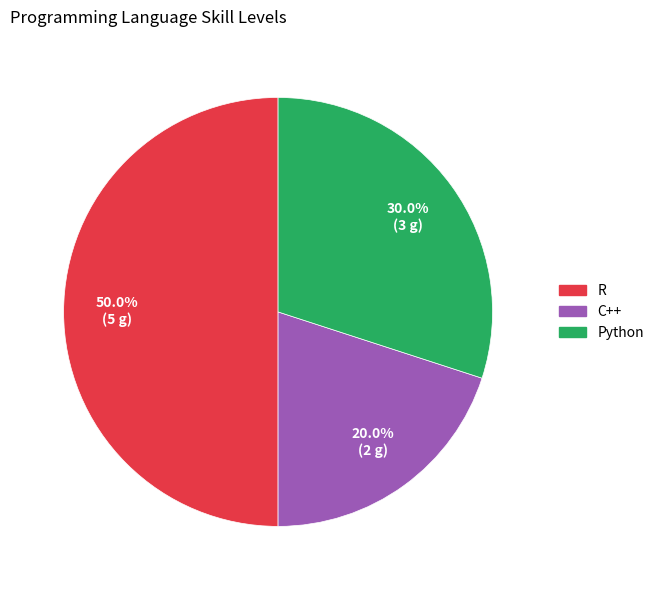

Which has a higher value, C++ or Python?

Python